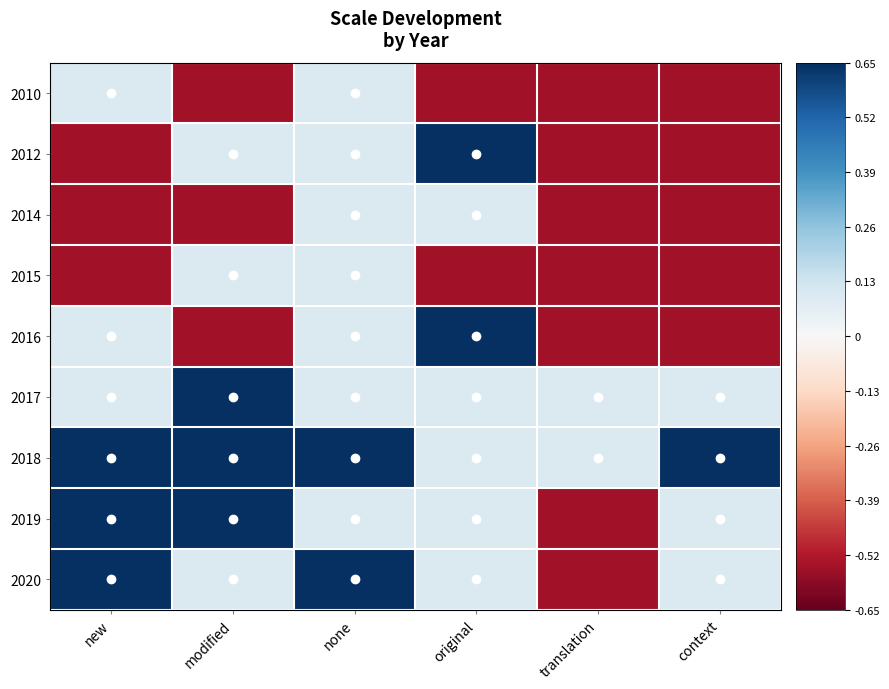

Reading left to right, what are all the values shown in this chart?

2010: new=0.1	modified=-0.5	none=0.1	original=-0.5	translation=-0.5	context=-0.5
2012: new=-0.5	modified=0.1	none=0.1	original=0.7	translation=-0.5	context=-0.5
2014: new=-0.5	modified=-0.5	none=0.1	original=0.1	translation=-0.5	context=-0.5
2015: new=-0.5	modified=0.1	none=0.1	original=-0.5	translation=-0.5	context=-0.5
2016: new=0.1	modified=-0.5	none=0.1	original=0.7	translation=-0.5	context=-0.5
2017: new=0.1	modified=0.7	none=0.1	original=0.1	translation=0.1	context=0.1
2018: new=0.7	modified=1.0	none=0.7	original=0.1	translation=0.1	context=0.7
2019: new=0.7	modified=0.7	none=0.1	original=0.1	translation=-0.5	context=0.1
2020: new=0.7	modified=0.1	none=0.7	original=0.1	translation=-0.5	context=0.1